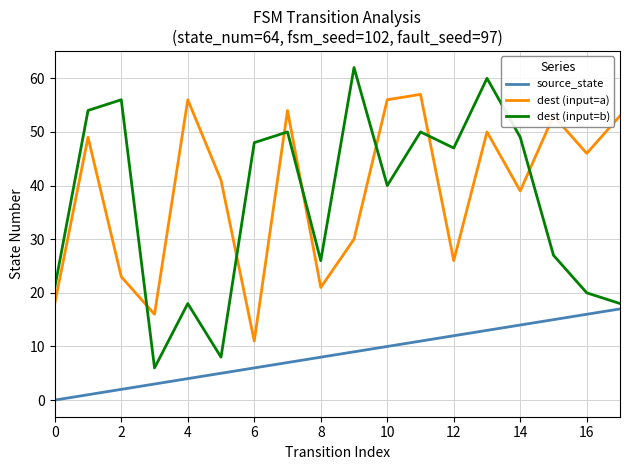

True or false: source_state and dest (input=a) intersect in this chart.

False